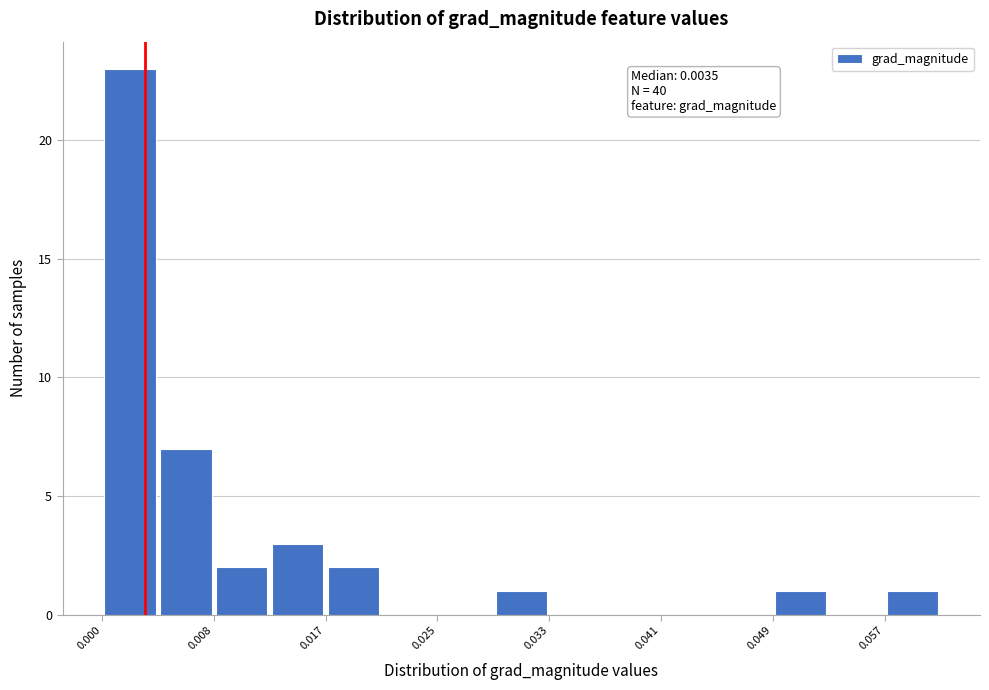

Which range on the x-axis has the tallest bar?

0.000 to 0.004